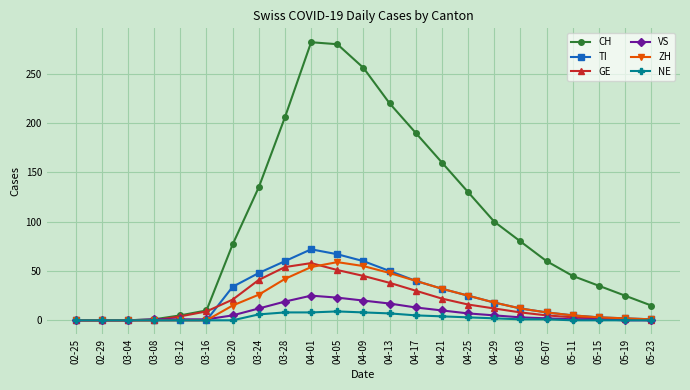

Between 03-04 and 04-05, which series saw the biggest shift?

CH